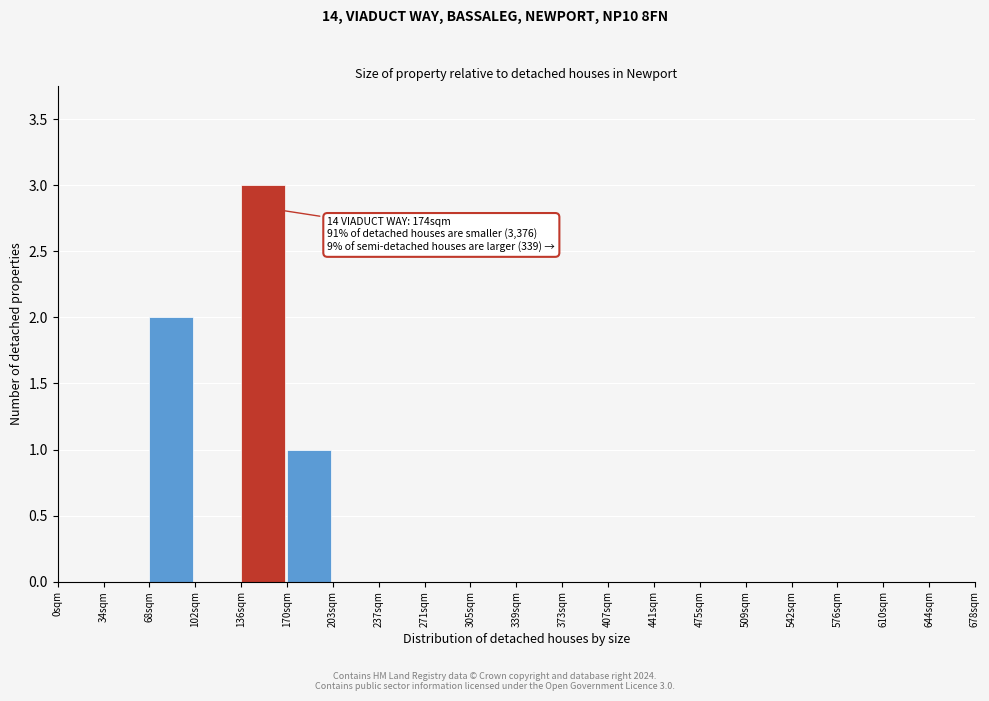

Which range on the x-axis has the tallest bar?

136 to 170